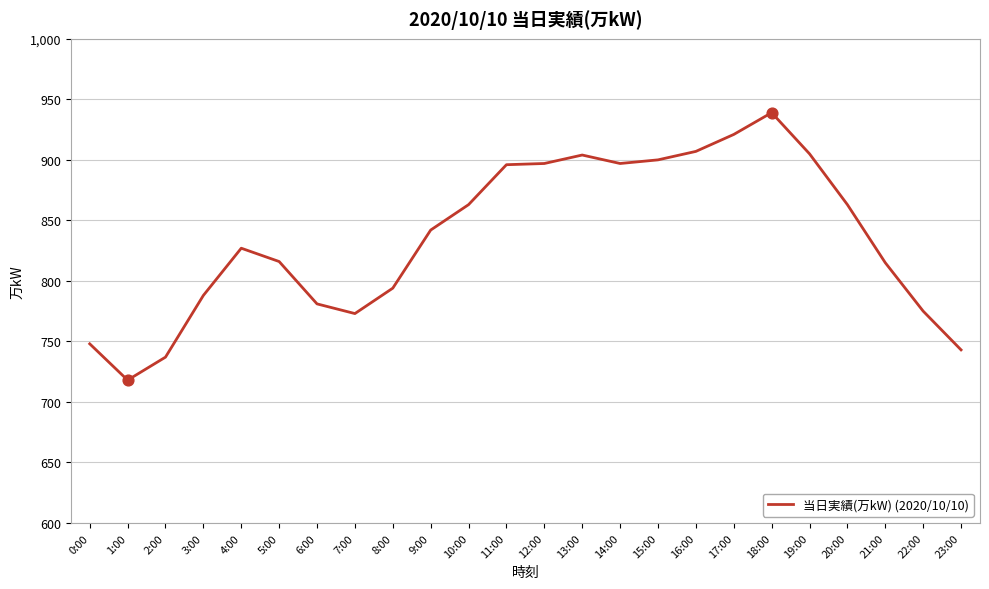

Which has a higher value, 22:00 or 12:00?

12:00